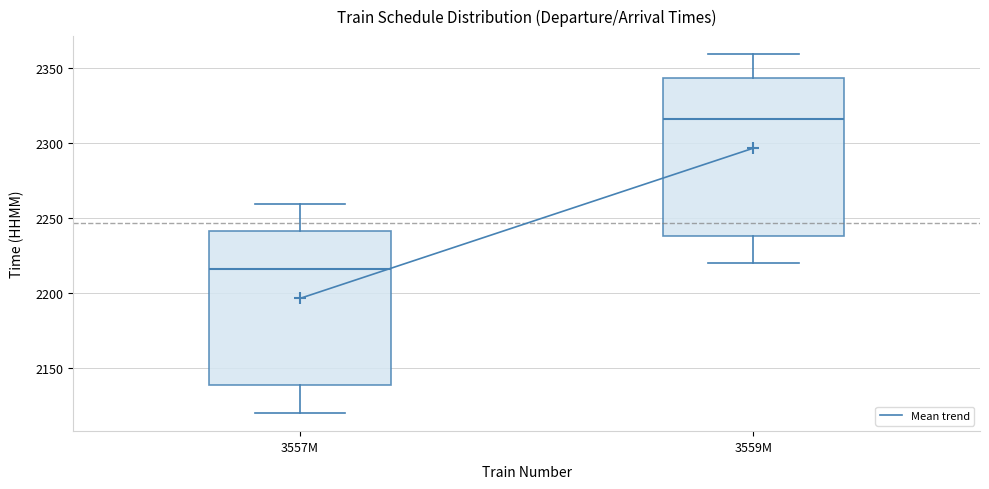

Where is the upper edge of the box for 3557M on the y-axis? The values are not printed on the chart, so give them approximately, as read against the axis.

2240